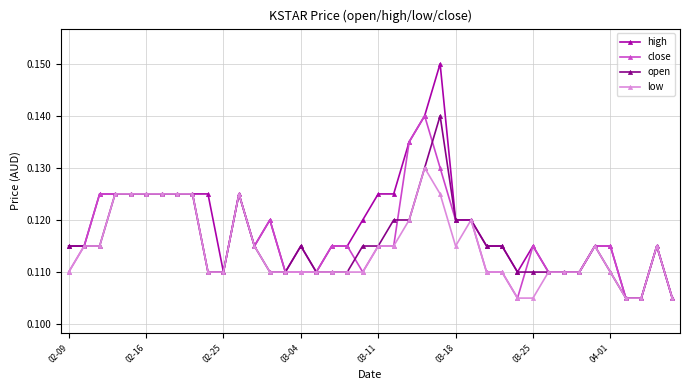

What is the sum of all open values?

4.6